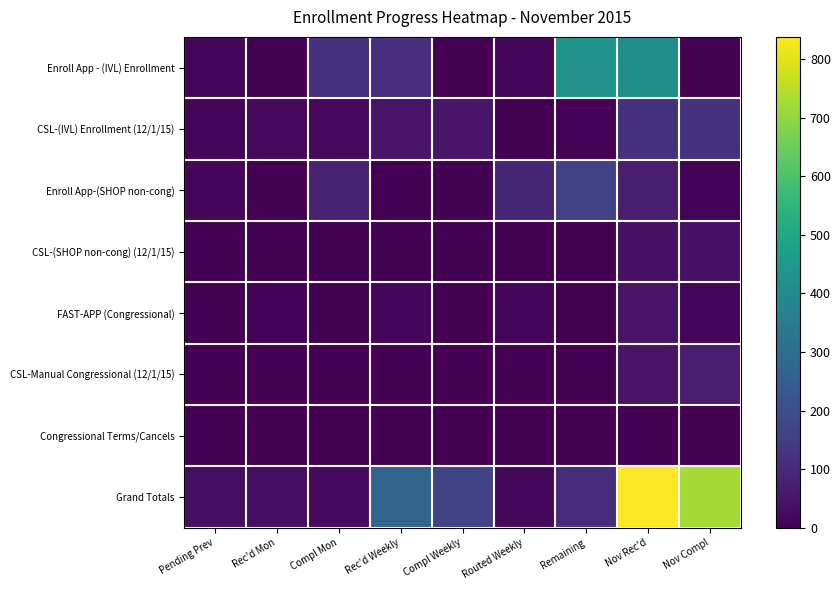

Reading left to right, list all the values displayed in this chart.

Enroll App - (IVL) Enrollment: Pending Prev=10	Rec'd Mon=0	Compl Mon=119	Rec'd Weekly=114	Compl Weekly=0	Routed Weekly=15	Remaining=428	Nov Rec'd=413	Nov Compl=0
CSL-(IVL) Enrollment (12/1/15): Pending Prev=11	Rec'd Mon=20	Compl Mon=20	Rec'd Weekly=48	Compl Weekly=52	Routed Weekly=0	Remaining=7	Nov Rec'd=122	Nov Compl=123
Enroll App-(SHOP non-cong): Pending Prev=10	Rec'd Mon=0	Compl Mon=84	Rec'd Weekly=2	Compl Weekly=4	Routed Weekly=88	Remaining=162	Nov Rec'd=71	Nov Compl=8
CSL-(SHOP non-cong) (12/1/15): Pending Prev=0	Rec'd Mon=4	Compl Mon=4	Rec'd Weekly=4	Compl Weekly=4	Routed Weekly=0	Remaining=0	Nov Rec'd=38	Nov Compl=41
FAST-APP (Congressional): Pending Prev=0	Rec'd Mon=7	Compl Mon=0	Rec'd Weekly=13	Compl Weekly=0	Routed Weekly=13	Remaining=0	Nov Rec'd=44	Nov Compl=11
CSL-Manual Congressional (12/1/15): Pending Prev=0	Rec'd Mon=1	Compl Mon=1	Rec'd Weekly=1	Compl Weekly=1	Routed Weekly=0	Remaining=0	Nov Rec'd=43	Nov Compl=64
Congressional Terms/Cancels: Pending Prev=0	Rec'd Mon=0	Compl Mon=0	Rec'd Weekly=0	Compl Weekly=0	Routed Weekly=0	Remaining=0	Nov Rec'd=1	Nov Compl=1
Grand Totals: Pending Prev=31	Rec'd Mon=32	Compl Mon=25	Rec'd Weekly=269	Compl Weekly=173	Routed Weekly=17	Remaining=110	Nov Rec'd=838	Nov Compl=724